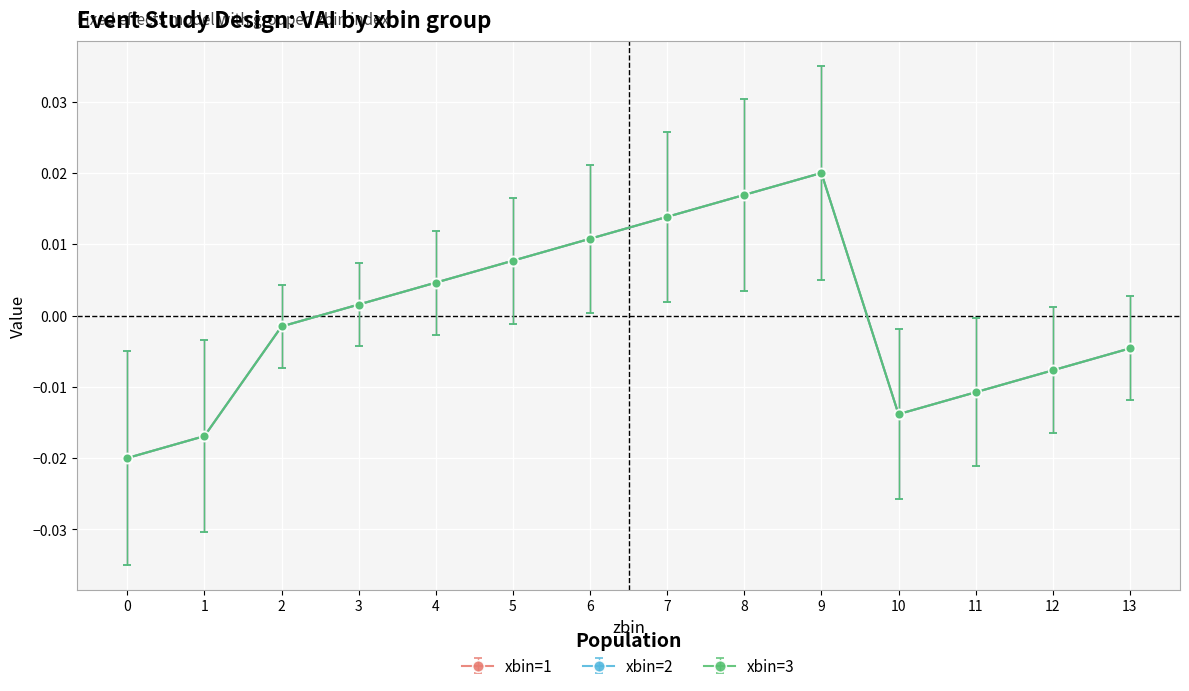

At how many categories does at least one series exceed 0?

7